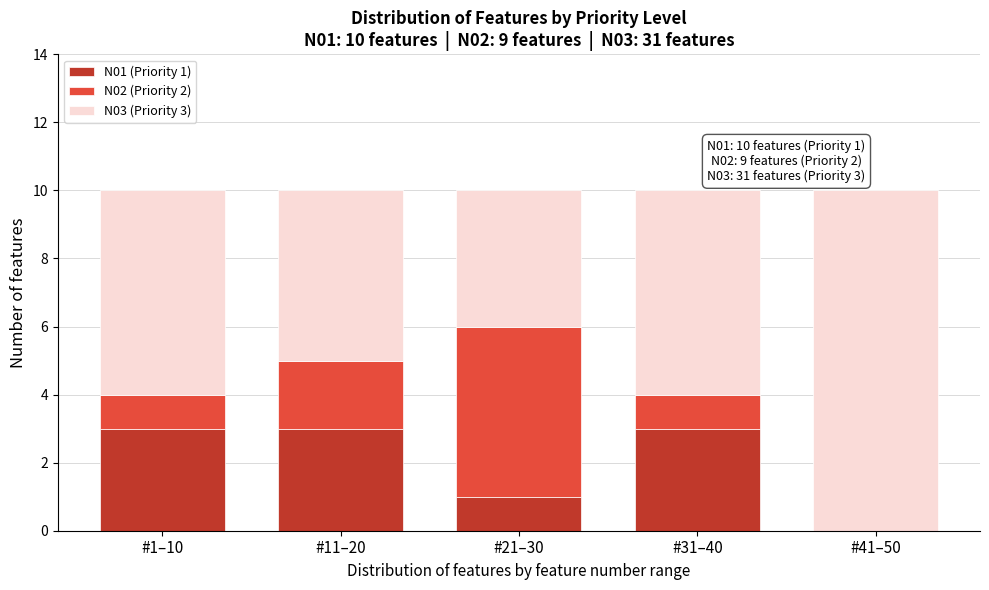

Reading right to left, what are the values for N01 (Priority 1)?

#41–50=0	#31–40=3	#21–30=1	#11–20=3	#1–10=3